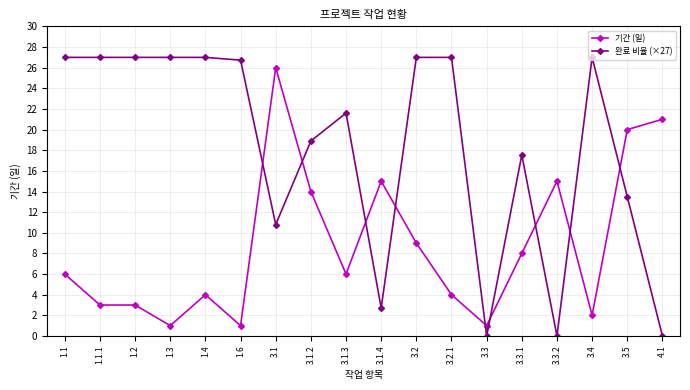

What is the difference between the maximum and minimum values in the 완료 비율 (×27) series?

27.0